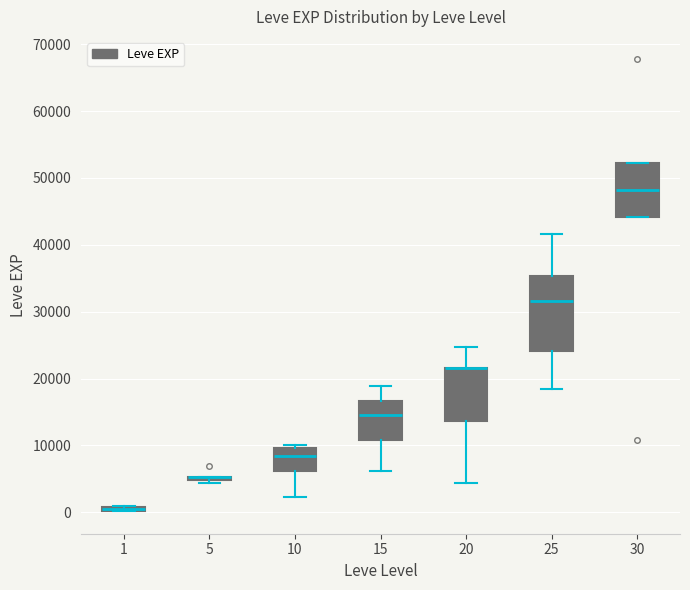

Where is the upper edge of the box at x = 10 on the y-axis? The values are not printed on the chart, so give them approximately, as read against the axis.

10000